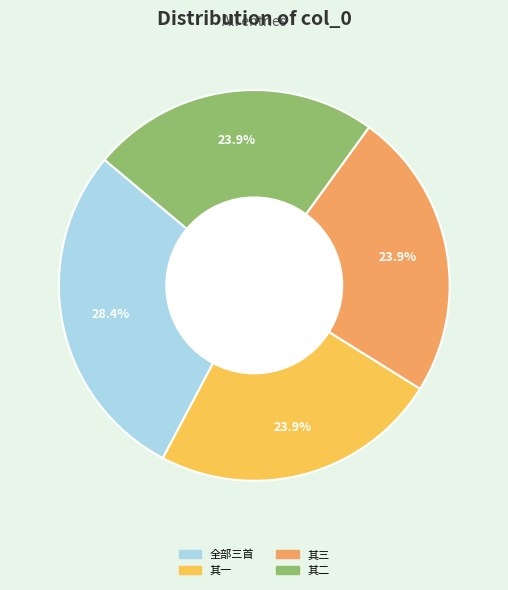

Is there a majority slice in this chart?

No